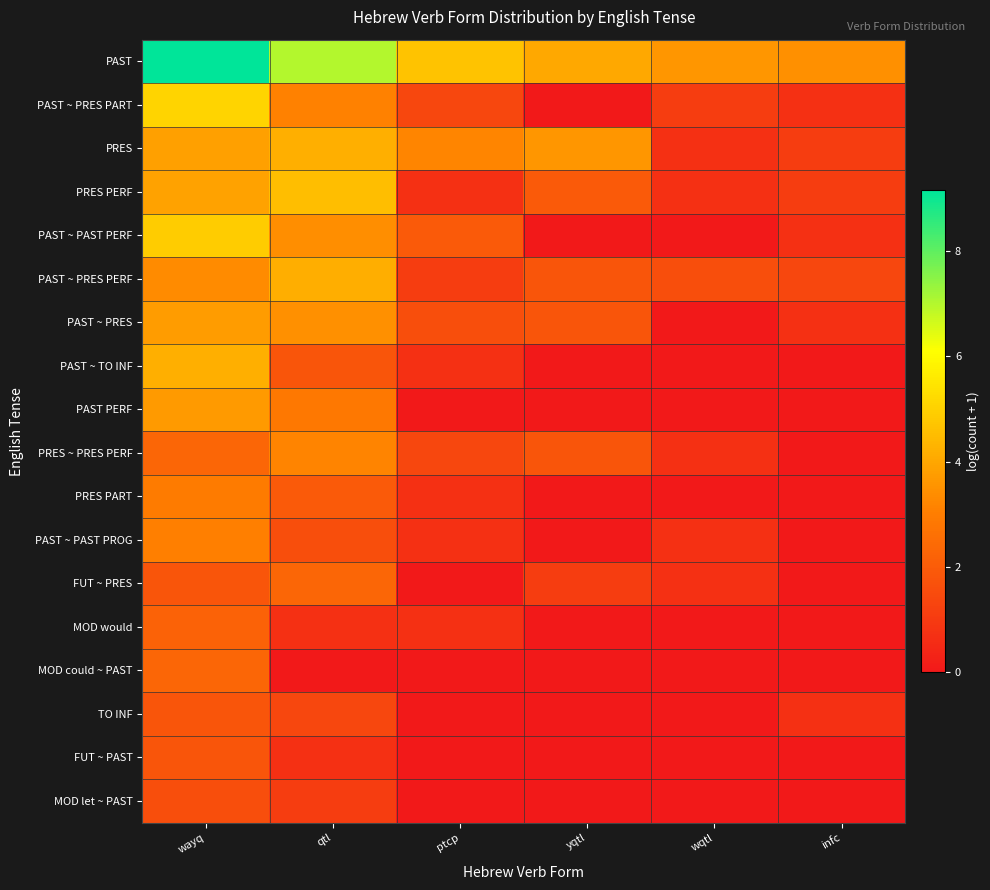

At how many categories does at least one series exceed 3?

6